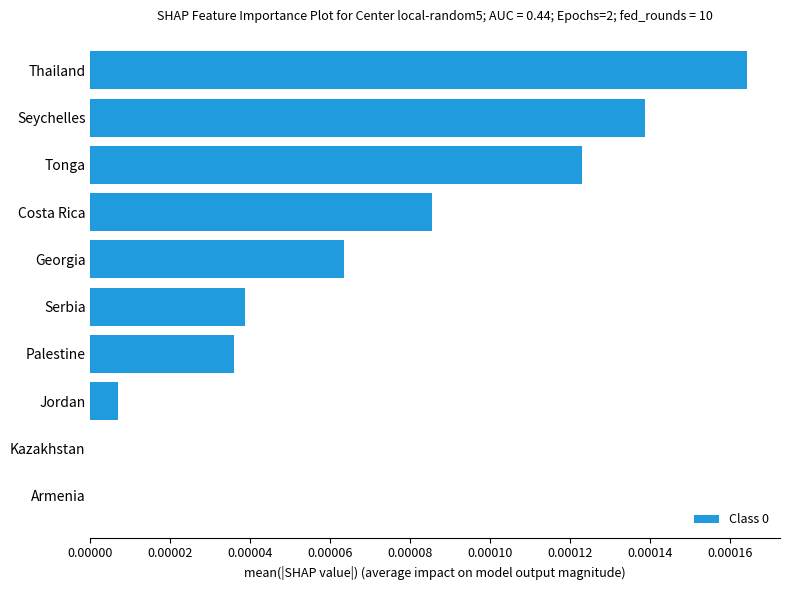

Which category has the highest value across all series?

Thailand